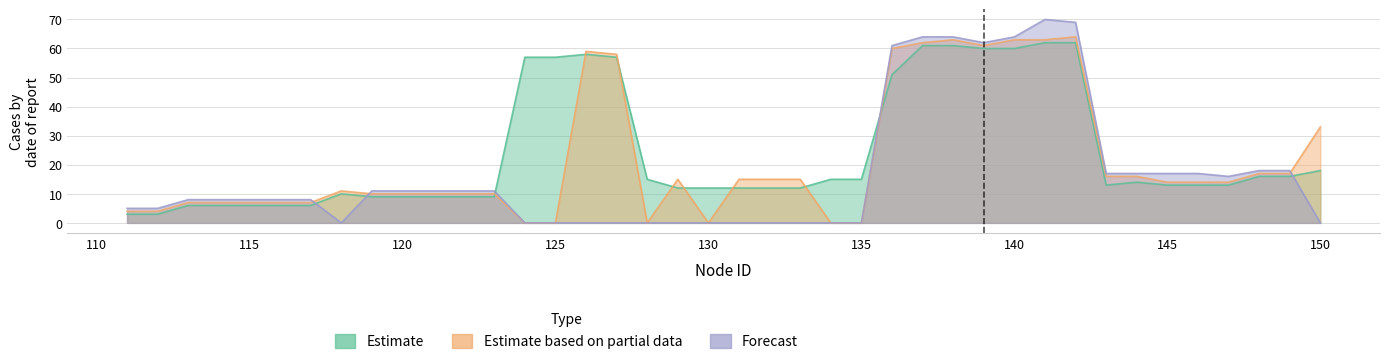

At which category is the sum across all series the highest?

141